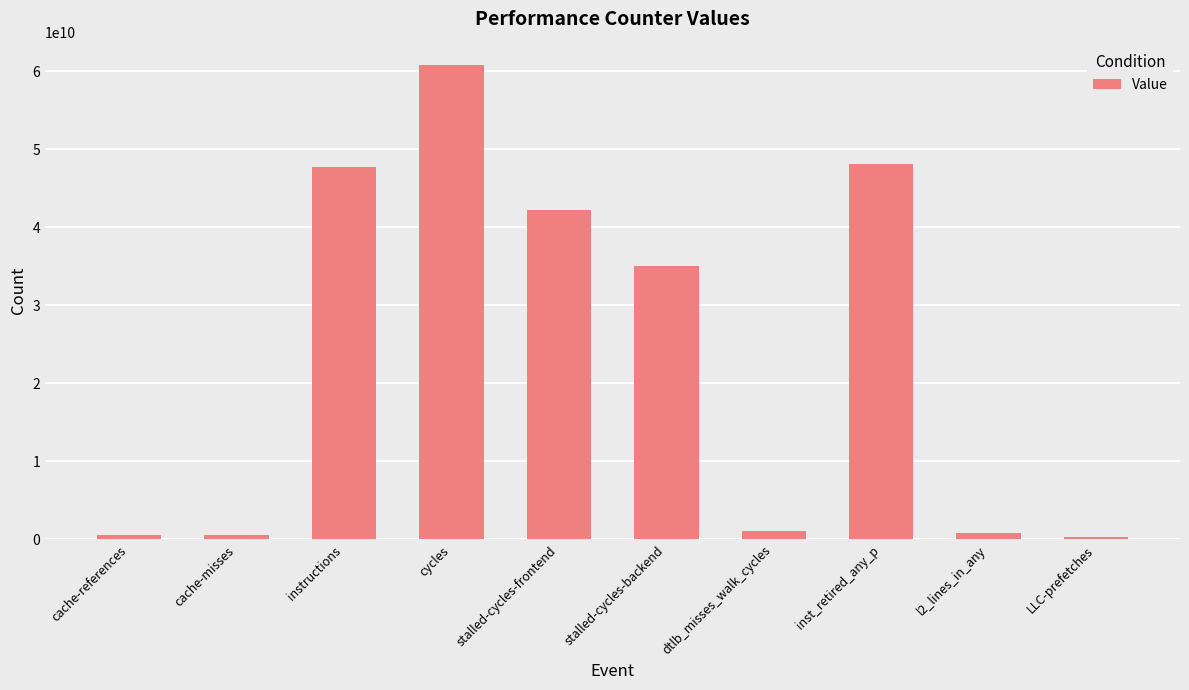

Is it true that the value at inst_retired_any_p is 11929812907?

False